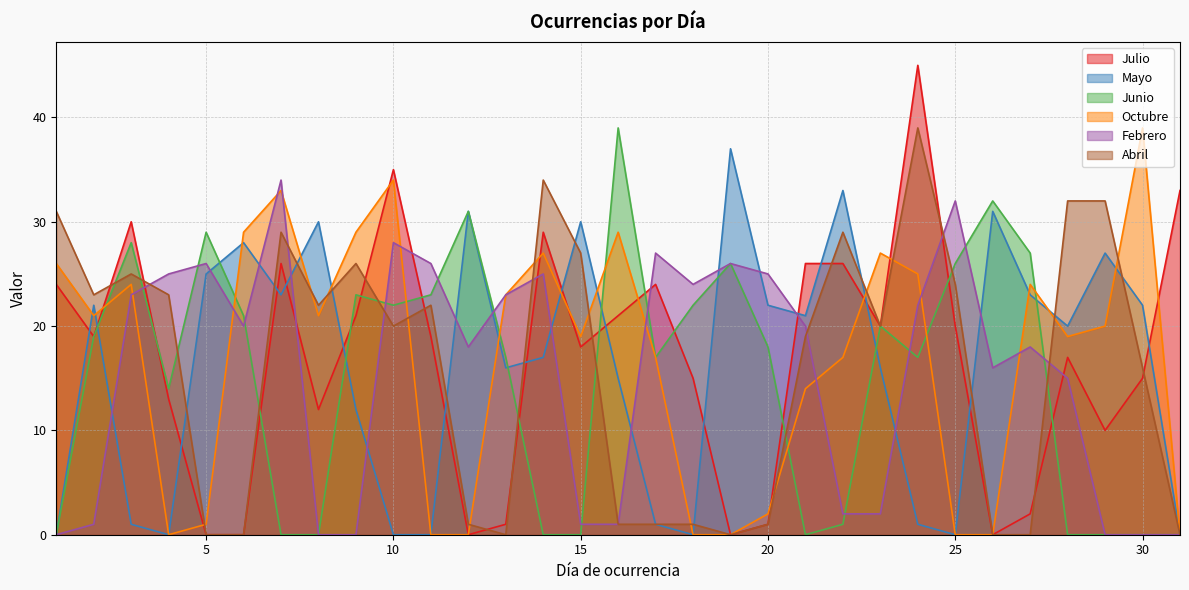

Which series has the largest total across all categories?

Julio